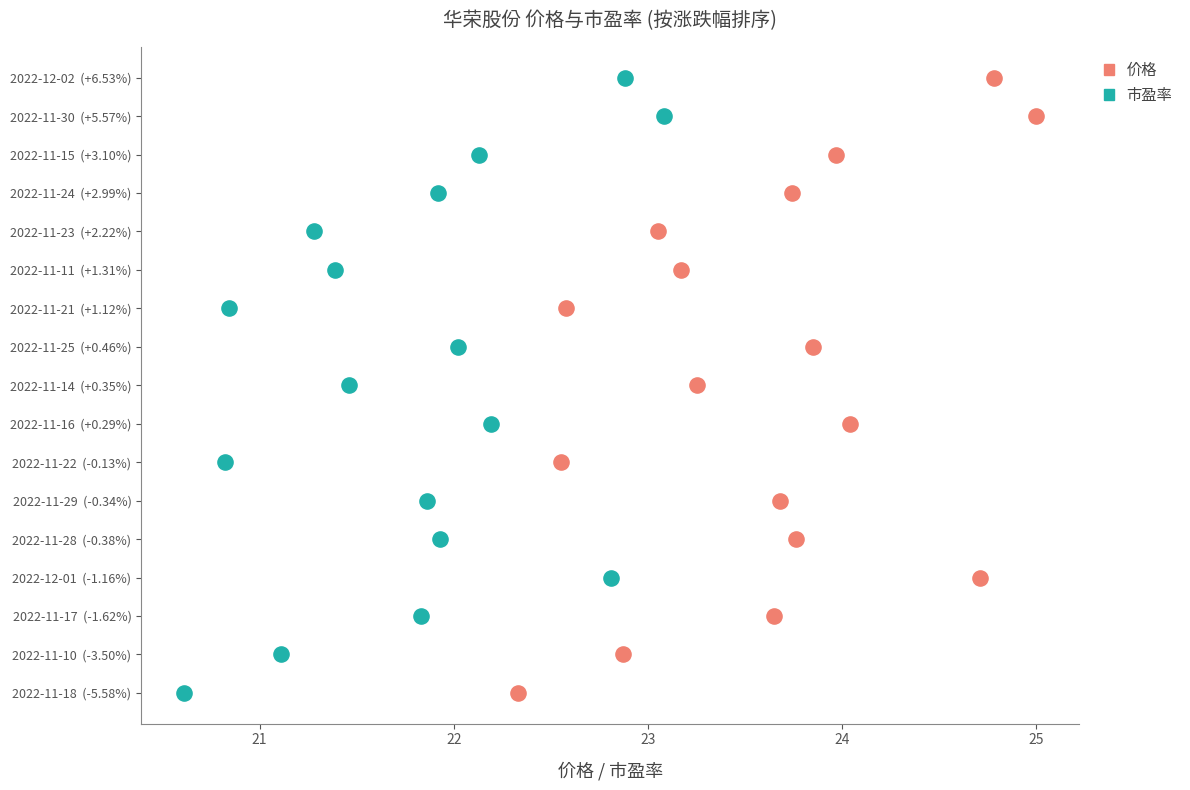

What are all the series names shown in the legend?

价格, 市盈率